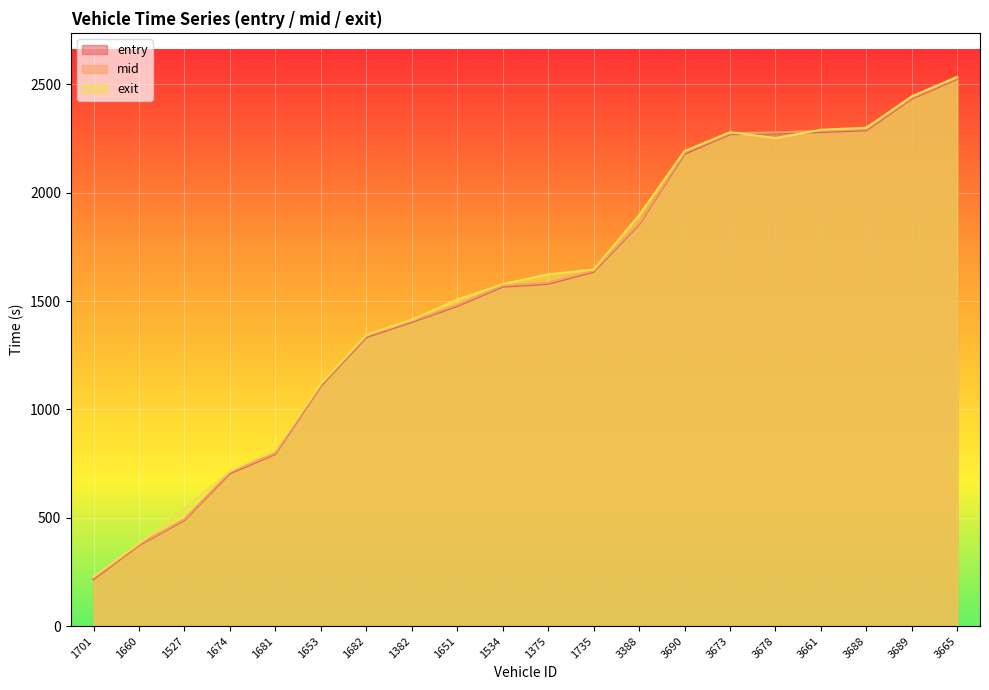

What position from the left is 1375?

11